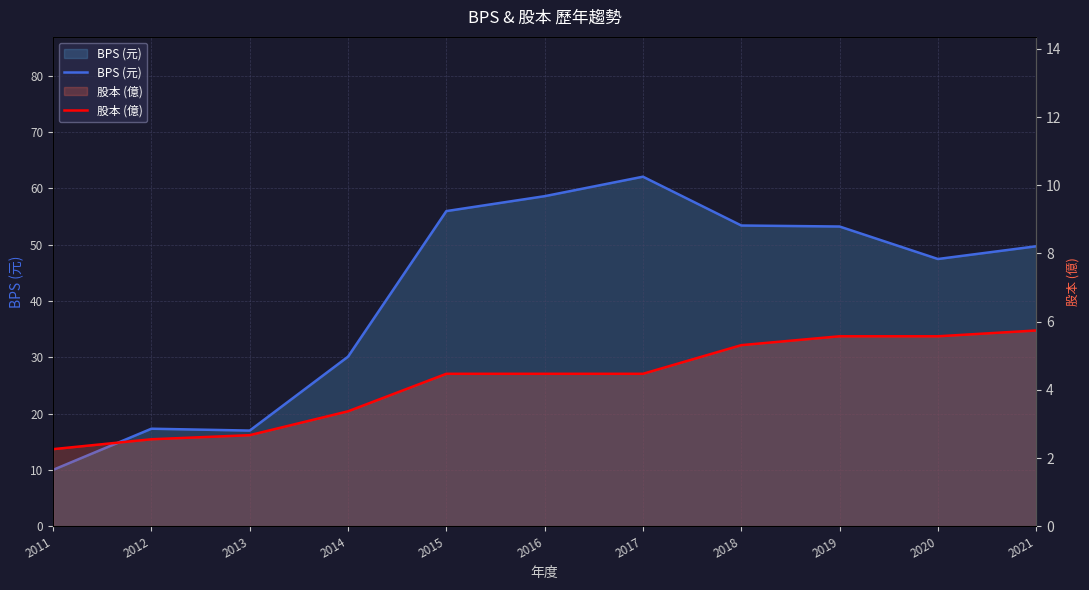

At which label does 股本 (億) first exceed 4?

2015